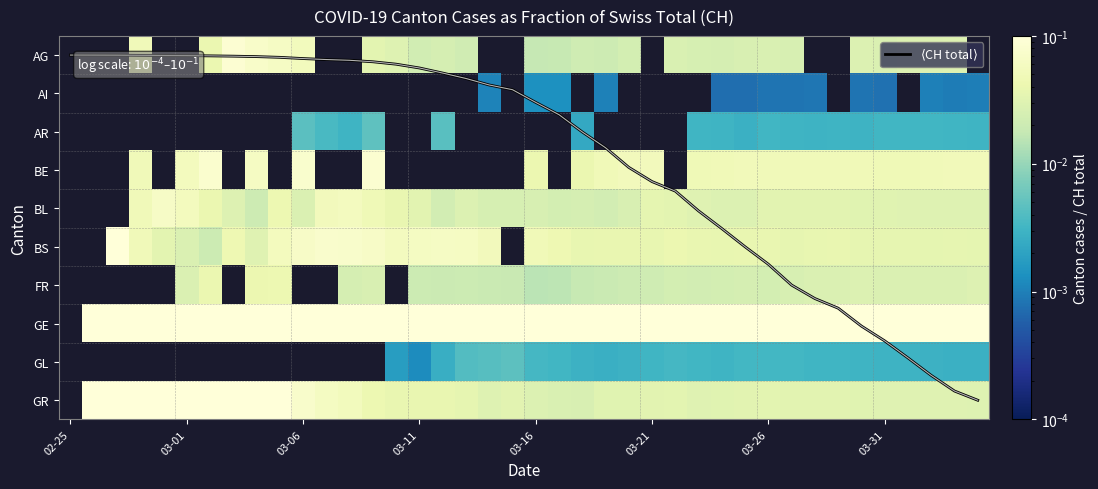

Between 26 and 02-25, which is larger?

26